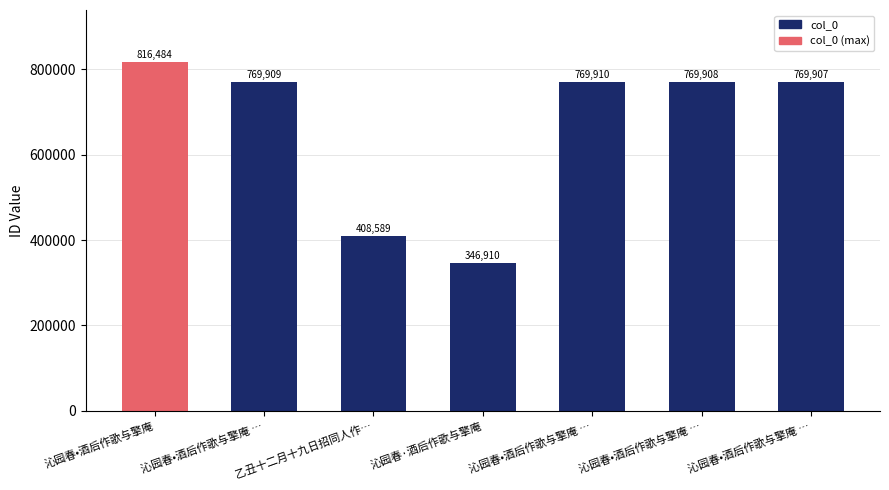

What value does the data have at 沁园春•酒后作歌与擎庵 …, to the nearest 100?

769900